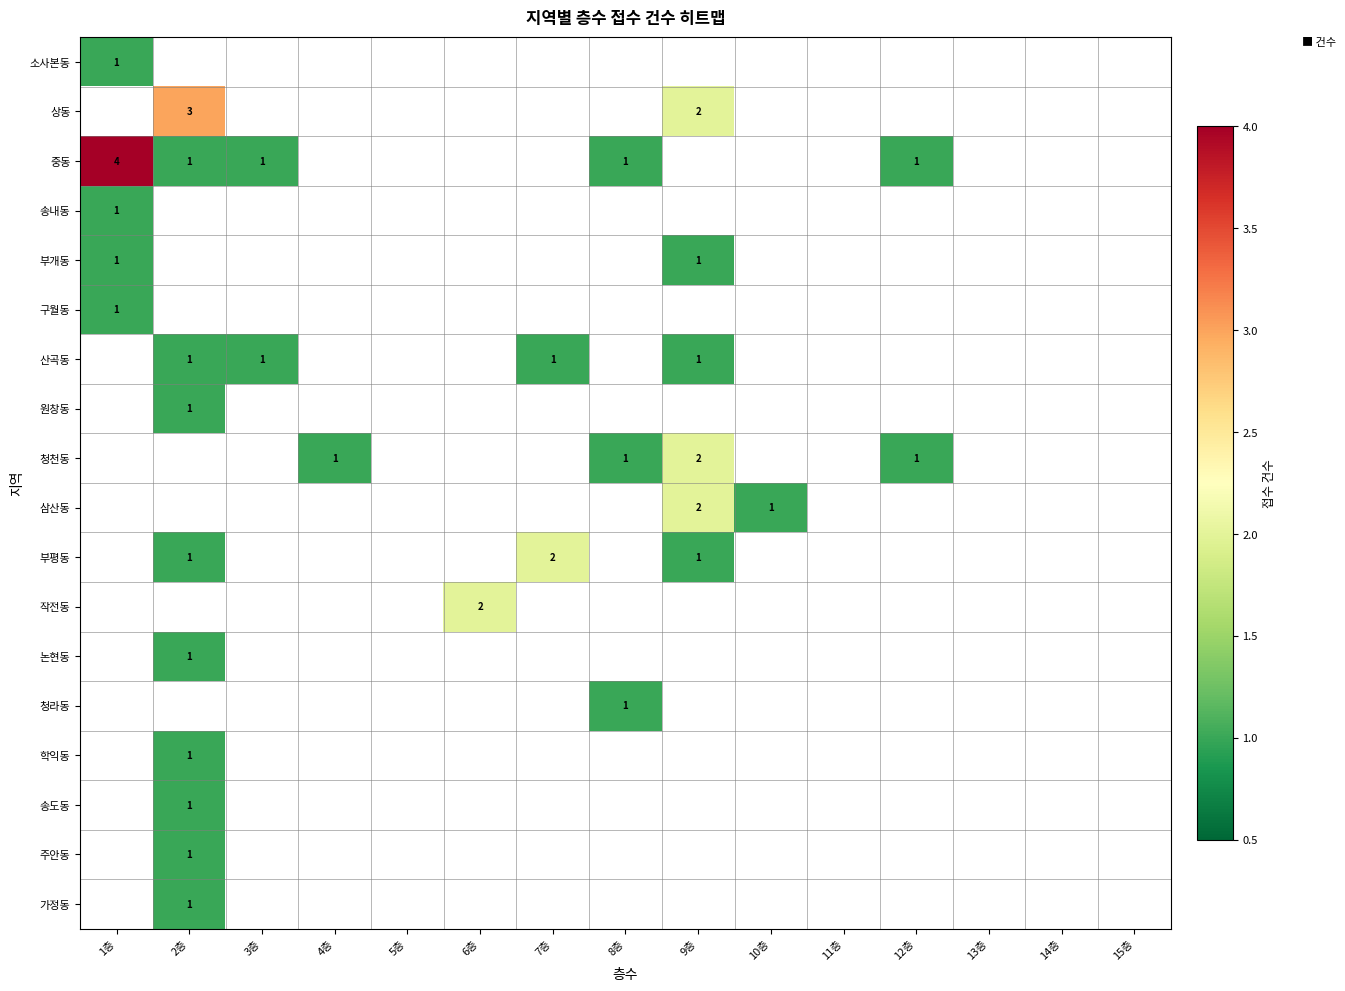

The value of 부평동 at 7층 is 3. True or false?

False